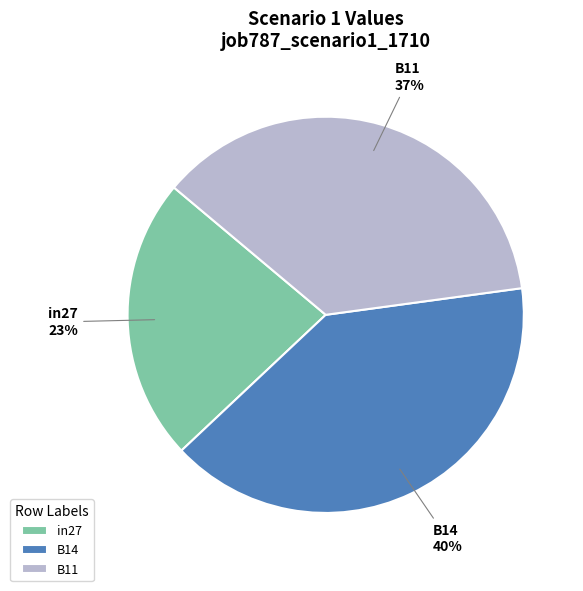

To the nearest percent, what is the combined percentage of B11 and in27?

60%